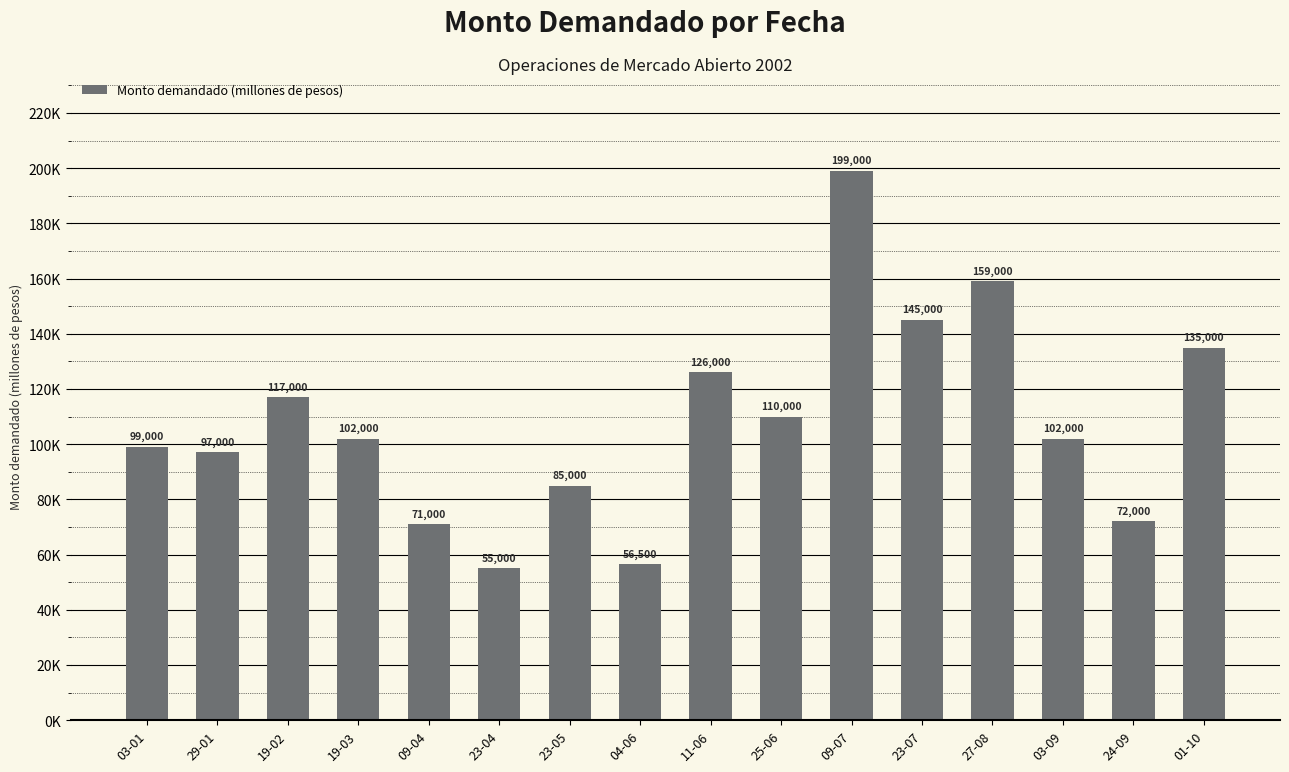

What is the change in value from 19-02 to 19-03?

-15000